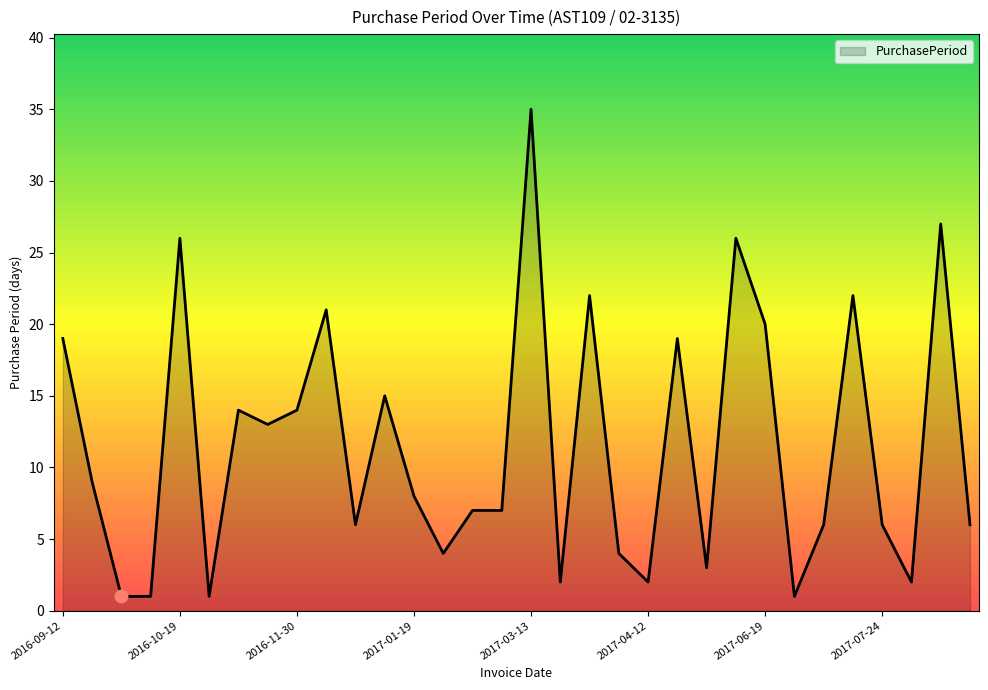

What is the difference between the maximum and minimum values?

34